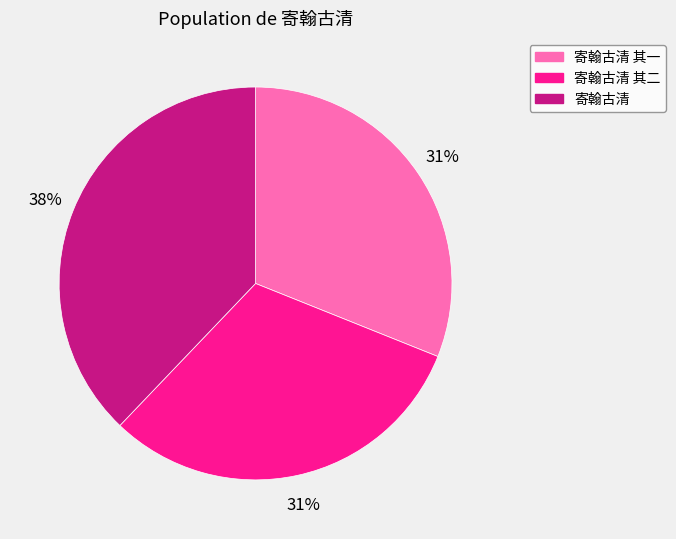

Which category has the biggest portion of the pie?

寄翰古清